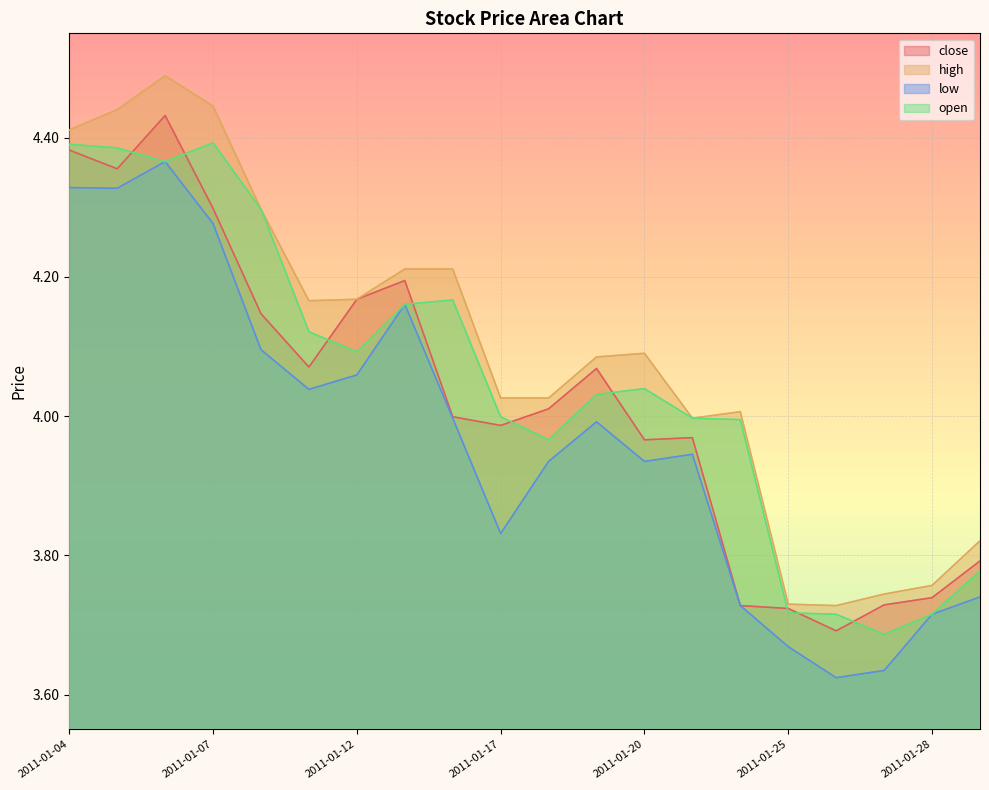

True or false: close has a value of 1.8 at 2011-01-17.

False